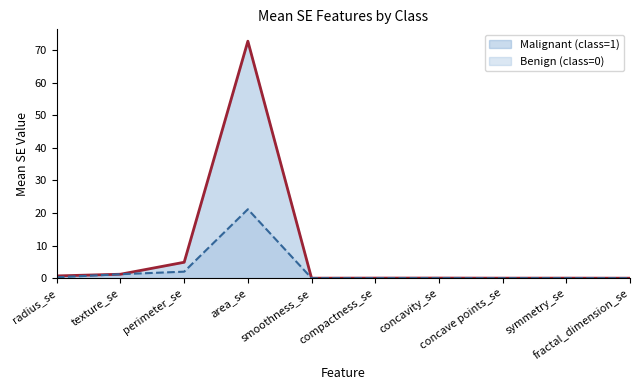

Which series ends up on top after the final intersection of Malignant (class=1) and Benign (class=0)?

Malignant (class=1)